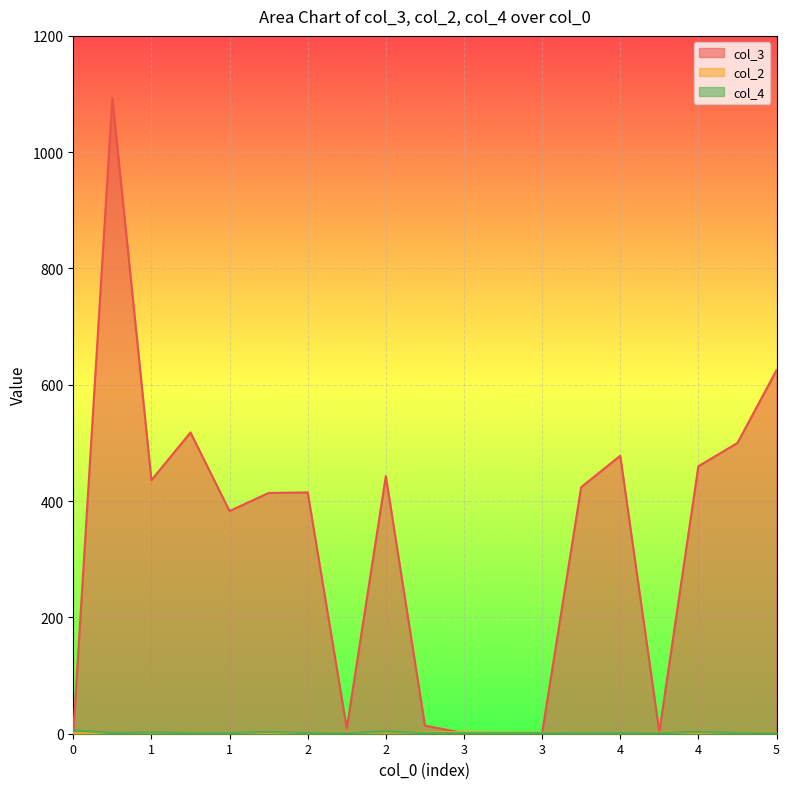

How many lines are shown in the chart?

3